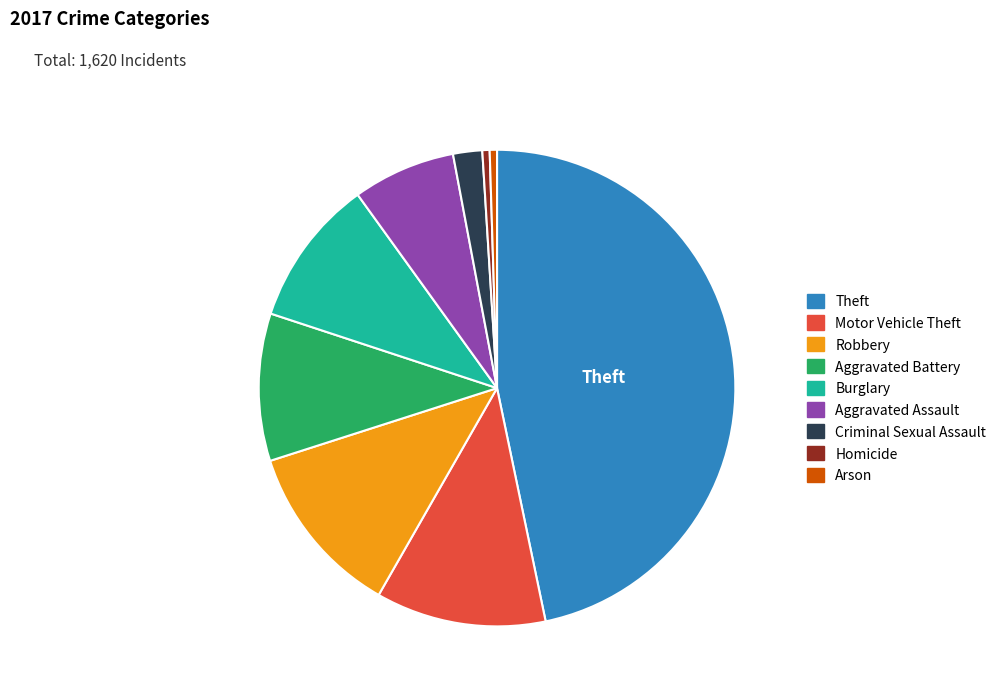

Approximately how many times larger is the value at Criminal Sexual Assault compared to Robbery?

0.2